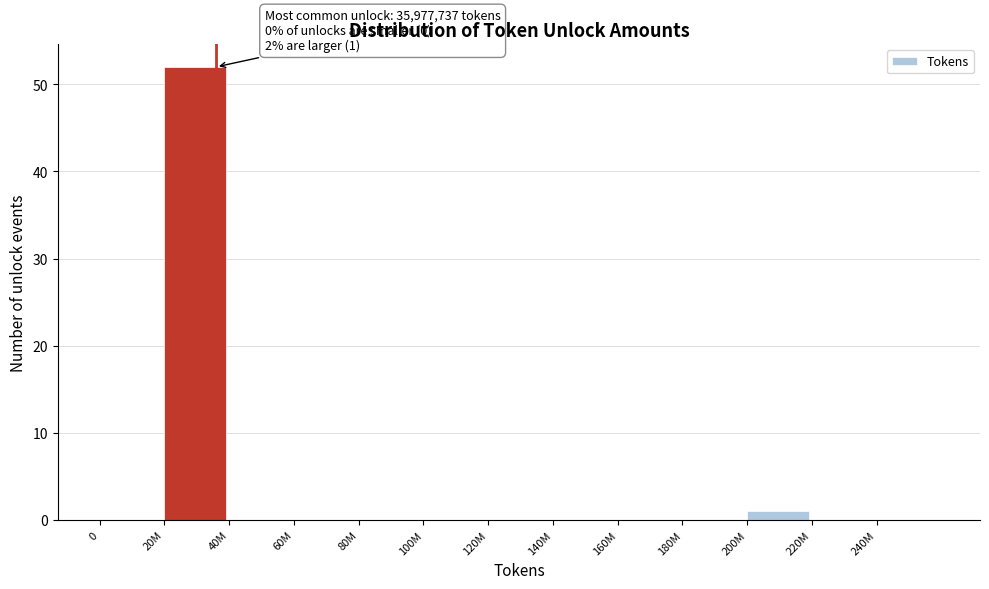

Reading left to right, what are all the values shown in this chart?

0=0	20M=52	40M=0	60M=0	80M=0	100M=0	120M=0	140M=0	160M=0	180M=0	200M=1	220M=0	240M=0